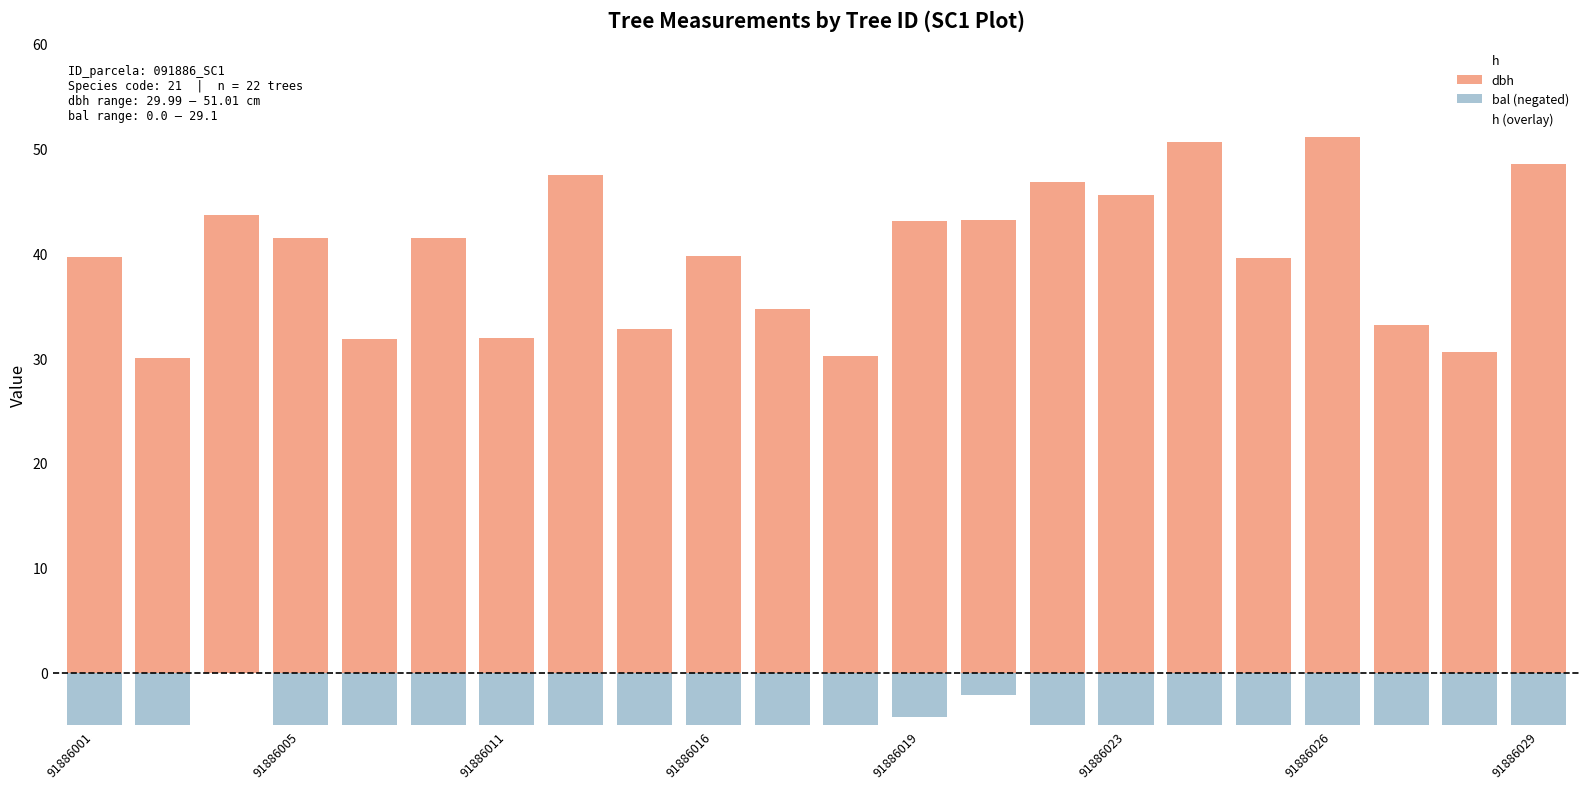

Does the chart contain stacked bars?

No